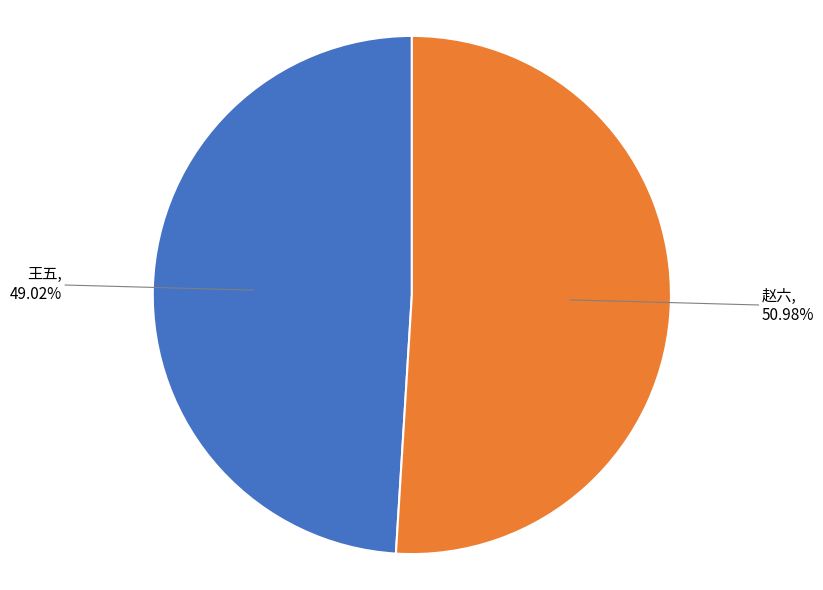

Is there a majority slice in this chart?

Yes